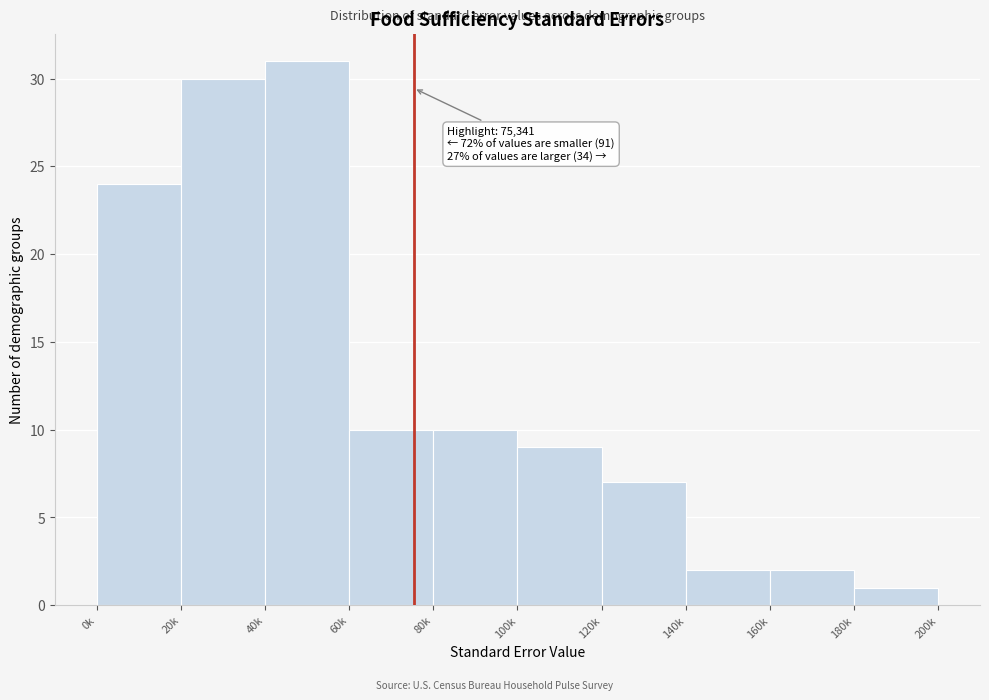

Reading left to right, extract all data points from this chart.

0k=24	20k=30	40k=31	60k=10	80k=10	100k=9	120k=7	140k=2	160k=2	180k=1